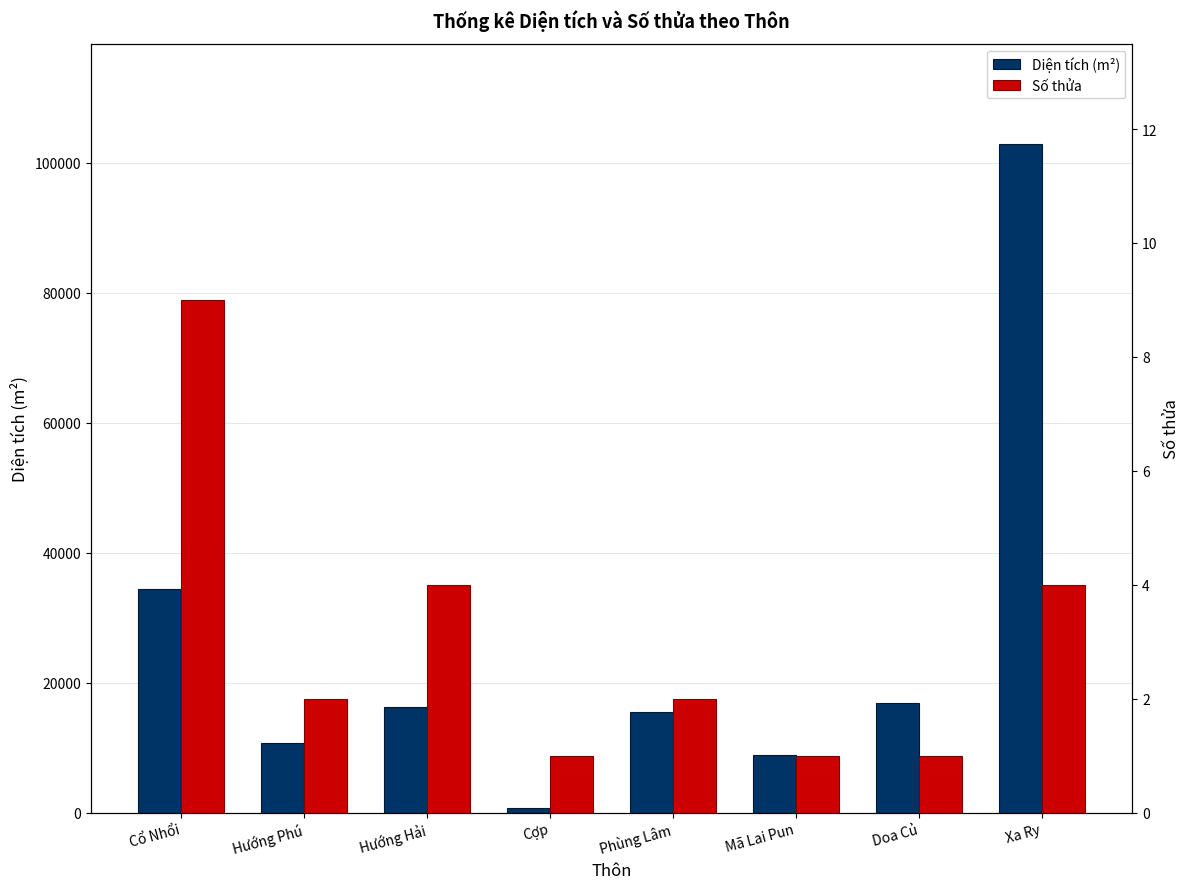

What is the approximate value of Số thửa at Xa Ry?

4.0